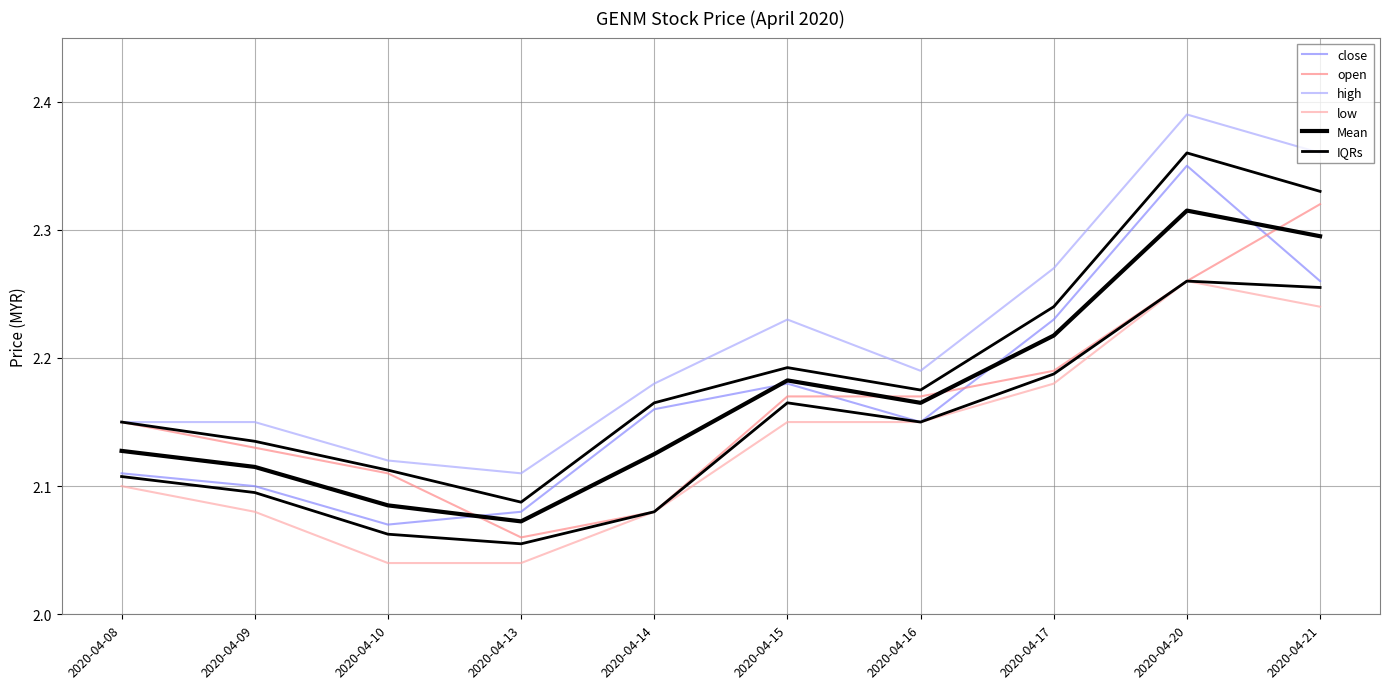

What is the value of the Mean point at the 5th from the left?

2.1